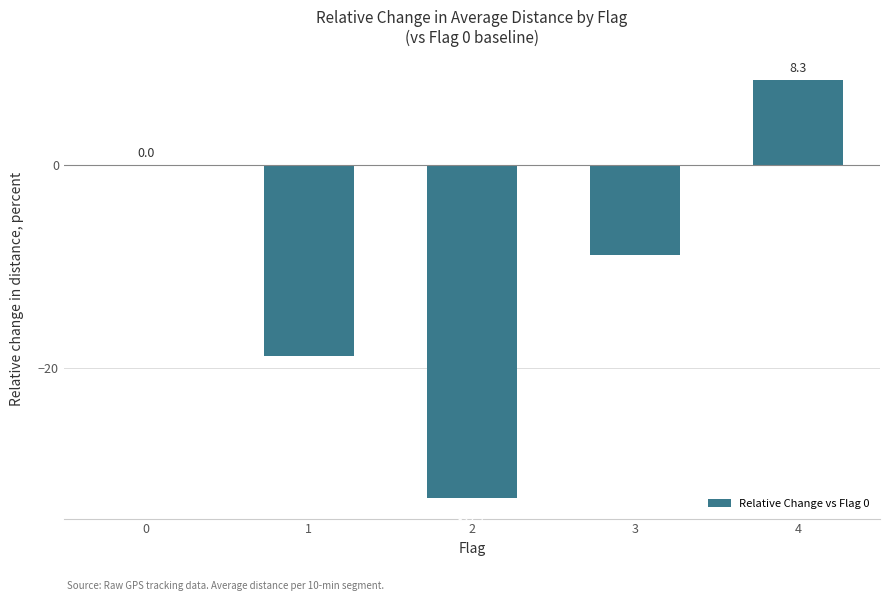

What is the maximum value shown in the chart?

8.3